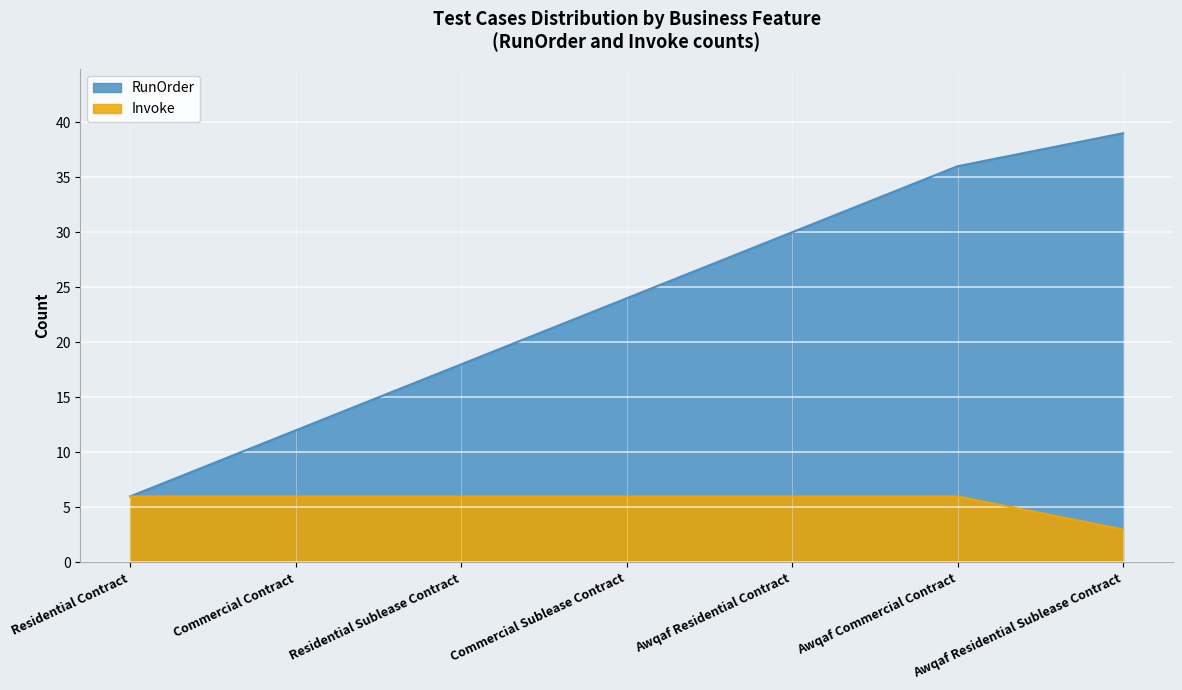

What is the total value across all series at Commercial Sublease Contract?

30